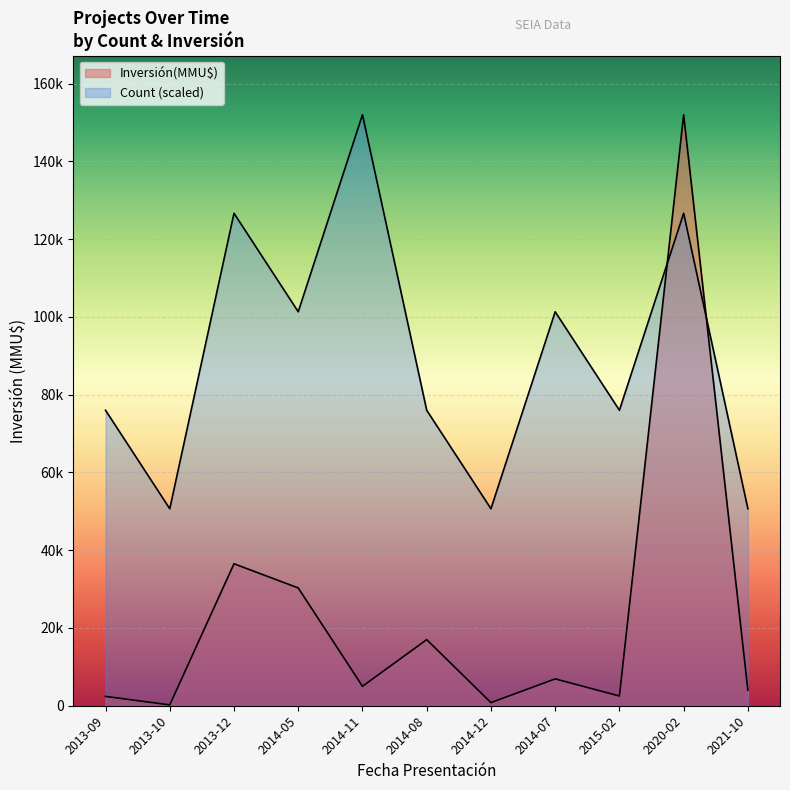

Which series has the largest total across all categories?

Count